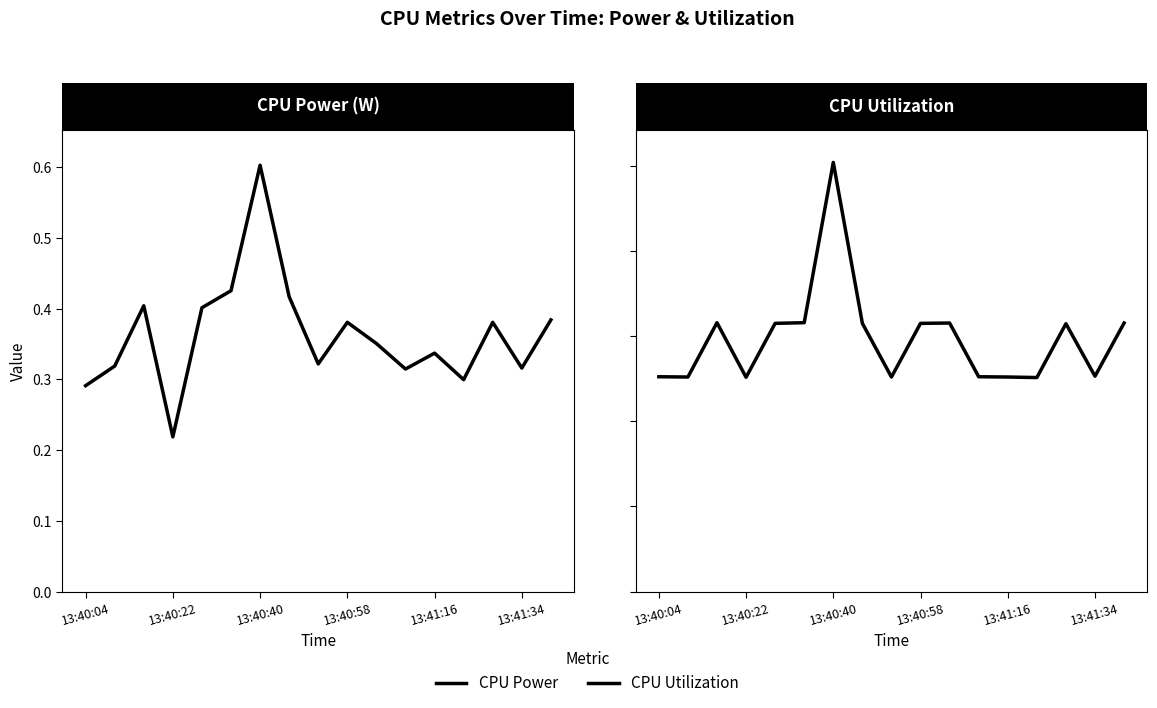

The value of CPU Utilization at 6 is 0.0. True or false?

False